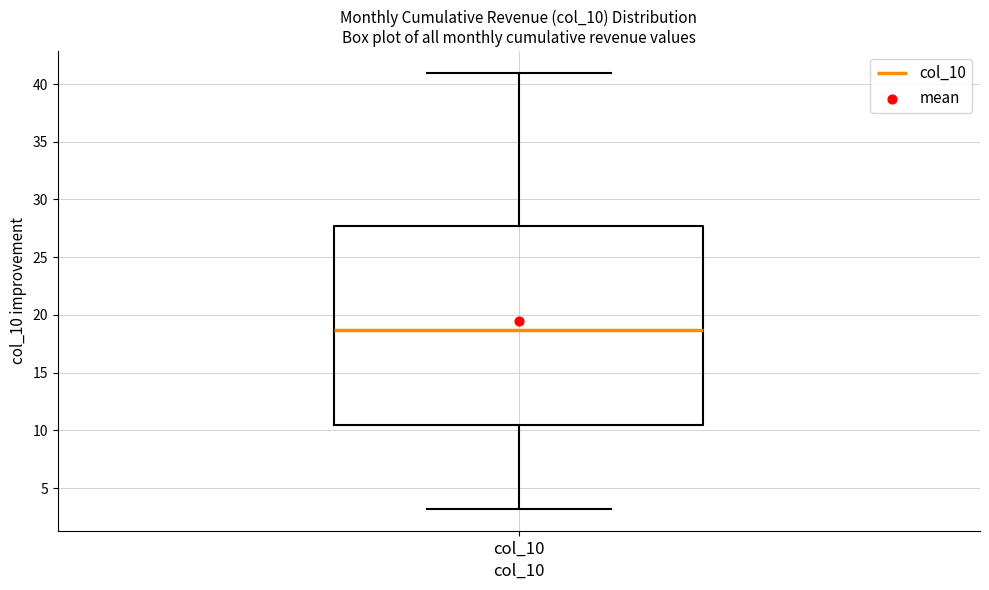

Read this box plot against the y-axis: the position of the median line, the range covered by the box, and the ends of both whiskers. The values are not printed on the chart, so give them approximately, as read against the axis.

median 18.5, box 10.5 to 27.5, whiskers 3.0 to 41.0